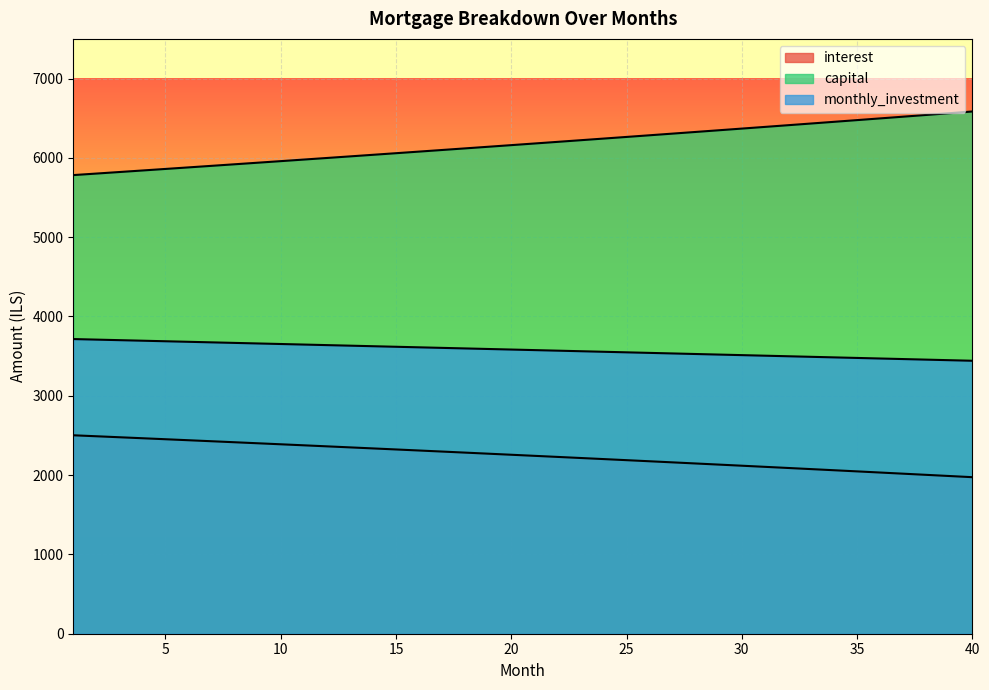

At how many categories does at least one series exceed 4255?

40